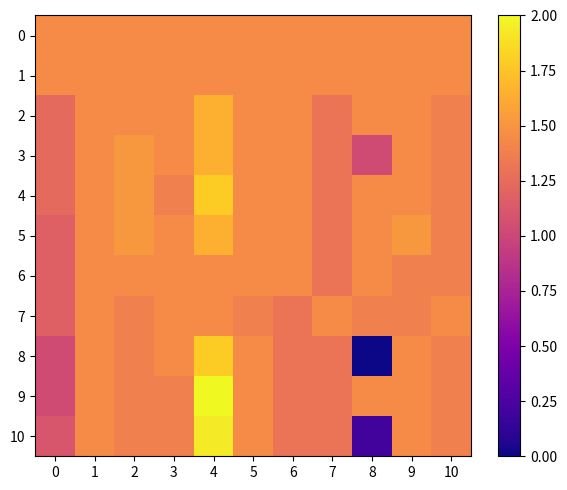

Reading left to right, list all the values displayed in this chart.

0: 0=1.4	1=1.4	2=1.4	3=1.4	4=1.4	5=1.4	6=1.4	7=1.4	8=1.4	9=1.4	10=1.4
1: 0=1.4	1=1.4	2=1.4	3=1.4	4=1.4	5=1.4	6=1.4	7=1.4	8=1.4	9=1.4	10=1.4
2: 0=1.2	1=1.4	2=1.4	3=1.4	4=1.7	5=1.4	6=1.4	7=1.3	8=1.4	9=1.4	10=1.4
3: 0=1.2	1=1.4	2=1.5	3=1.4	4=1.7	5=1.4	6=1.4	7=1.3	8=1.0	9=1.4	10=1.4
4: 0=1.2	1=1.4	2=1.5	3=1.4	4=1.8	5=1.4	6=1.4	7=1.3	8=1.4	9=1.4	10=1.4
5: 0=1.2	1=1.4	2=1.5	3=1.4	4=1.7	5=1.4	6=1.4	7=1.3	8=1.4	9=1.5	10=1.4
6: 0=1.2	1=1.4	2=1.4	3=1.4	4=1.4	5=1.4	6=1.4	7=1.3	8=1.4	9=1.4	10=1.4
7: 0=1.2	1=1.4	2=1.4	3=1.4	4=1.4	5=1.4	6=1.3	7=1.4	8=1.4	9=1.4	10=1.4
8: 0=1.0	1=1.4	2=1.4	3=1.4	4=1.8	5=1.4	6=1.3	7=1.3	8=0.0	9=1.4	10=1.4
9: 0=1.0	1=1.4	2=1.4	3=1.4	4=2.0	5=1.4	6=1.3	7=1.3	8=1.4	9=1.4	10=1.4
10: 0=1.1	1=1.4	2=1.4	3=1.4	4=1.9	5=1.4	6=1.3	7=1.3	8=0.2	9=1.4	10=1.4